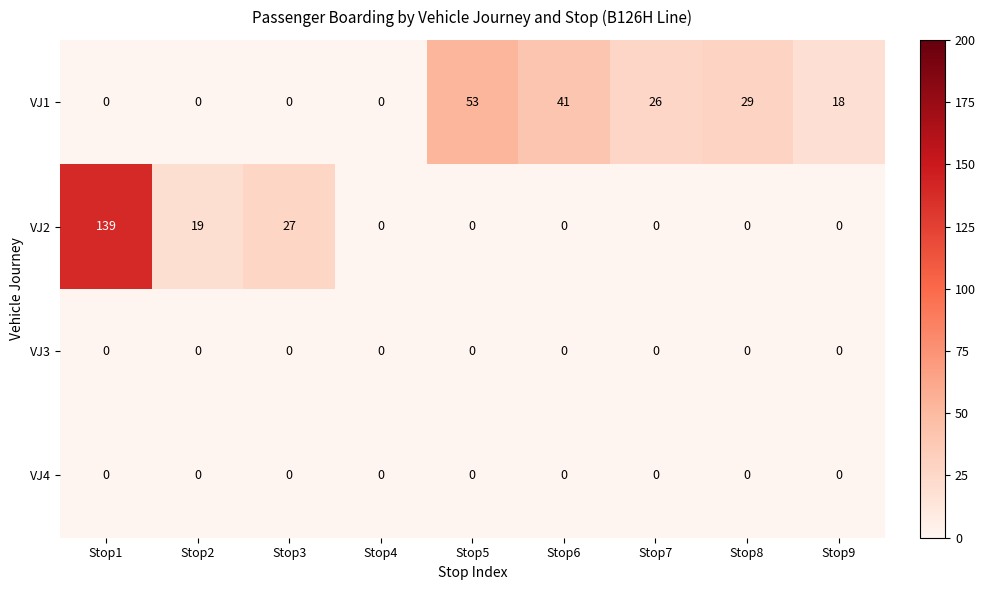

Between Stop1 and Stop2, which series saw the biggest shift?

VJ2